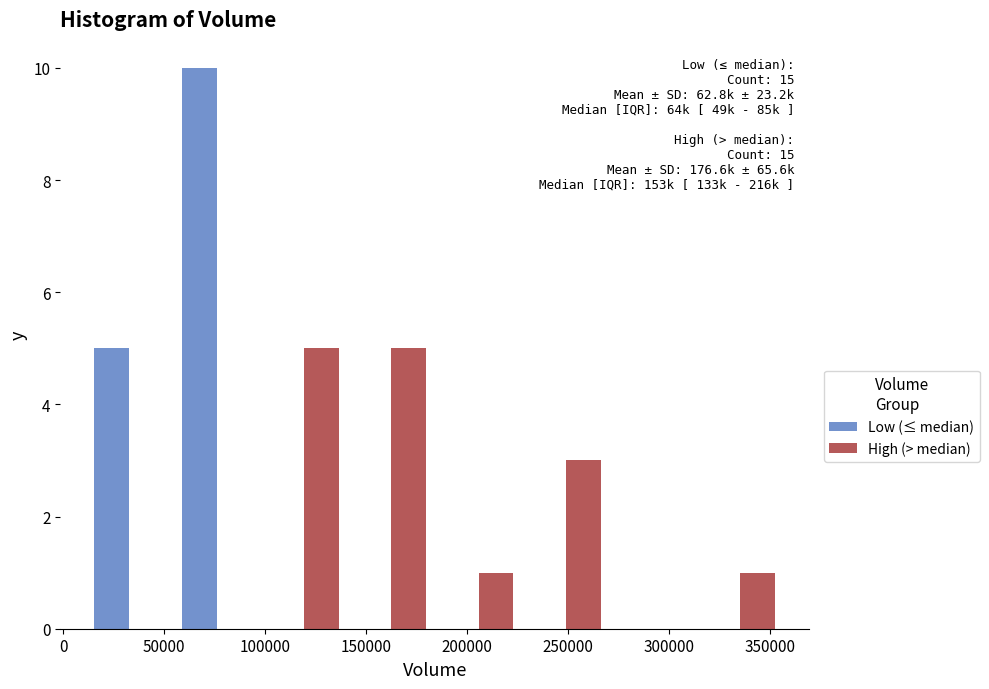

In the Low (≤ median) series, which range on the x-axis has the tallest bar?

55000 to 100000